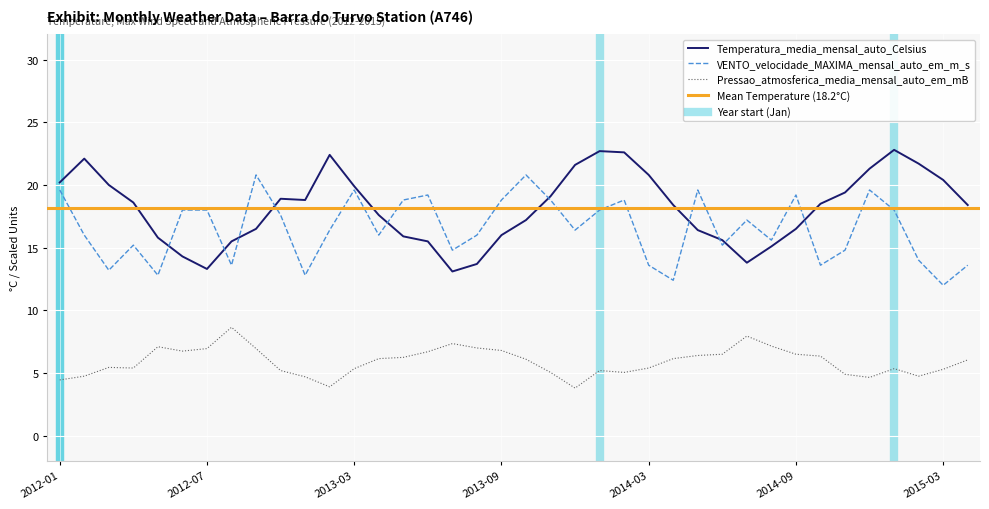

Is it true that Pressao_atmosferica_media_mensal_auto_em_mB equals 6.1 at 2015-04?

True